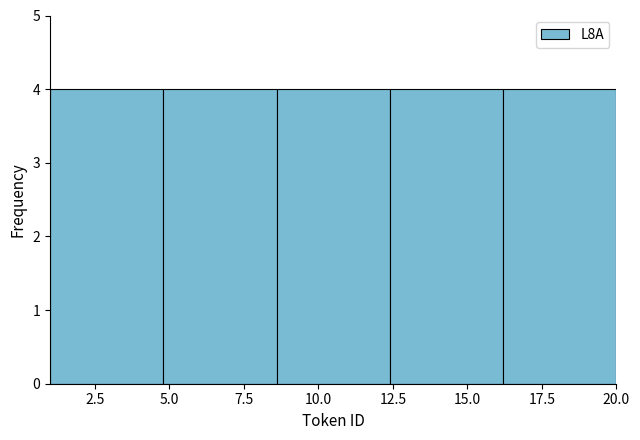

Reading left to right, transcribe this chart: for each bar, give the range it covers on the x-axis and its height. Neither the bar edges nor the heights are printed on the chart, so give them approximately, as read against the axes.

1.0 to 4.8: 4
4.8 to 8.6: 4
8.6 to 12.4: 4
12.4 to 16.2: 4
16.2 to 20.0: 4